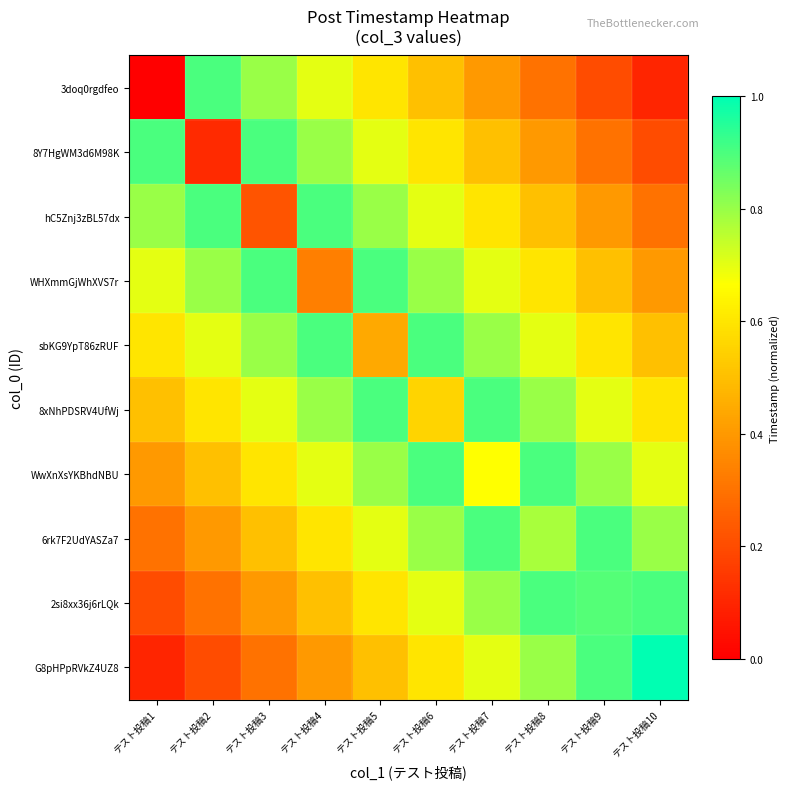

What is the greatest value displayed?

1.0